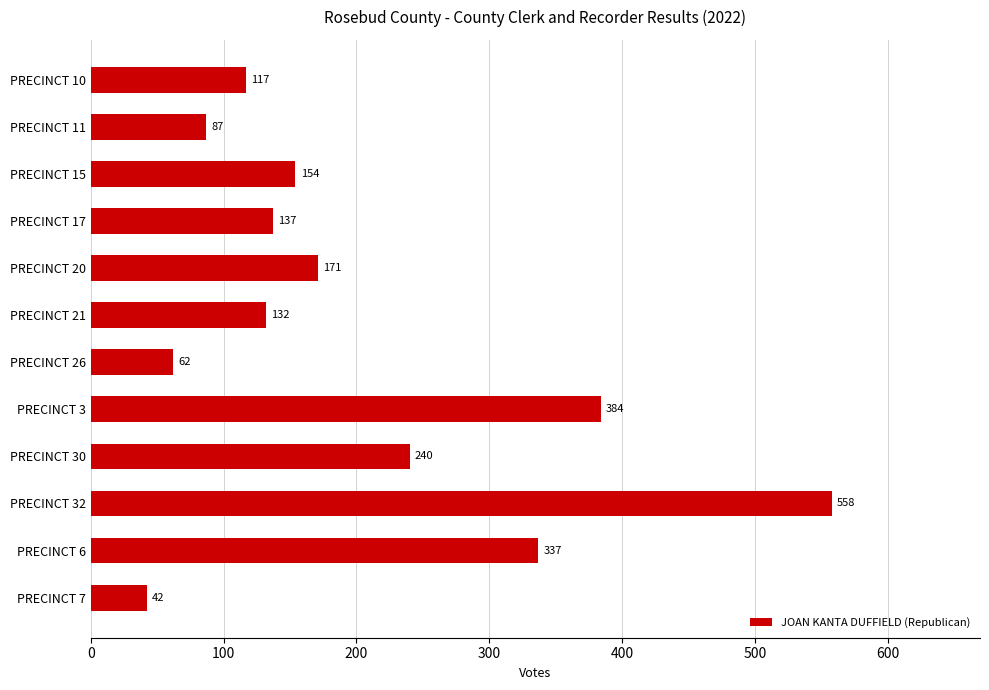

How many bars are there in total?

12